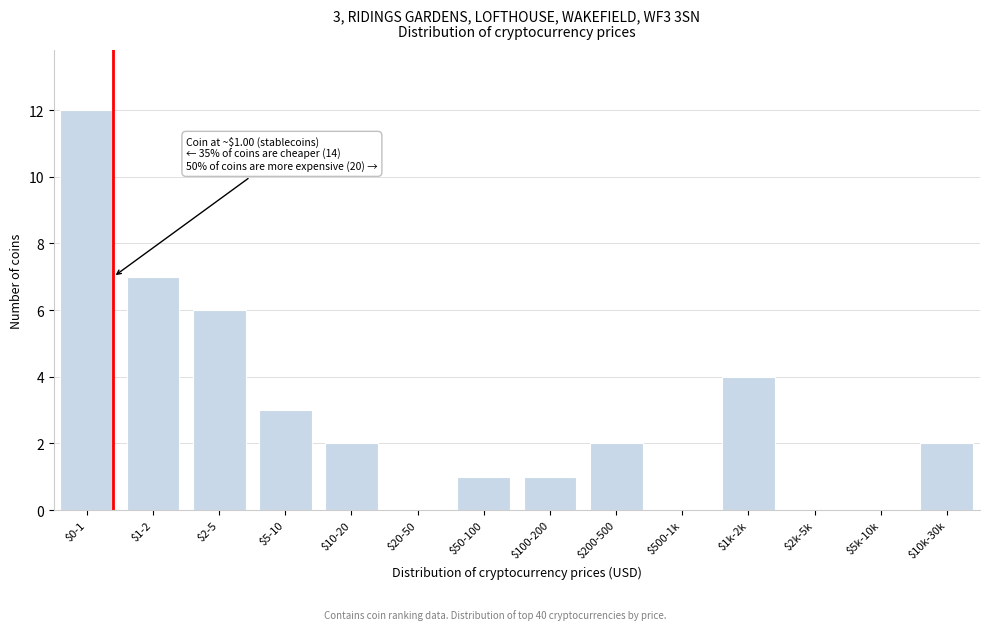

What is the greatest value displayed?

12